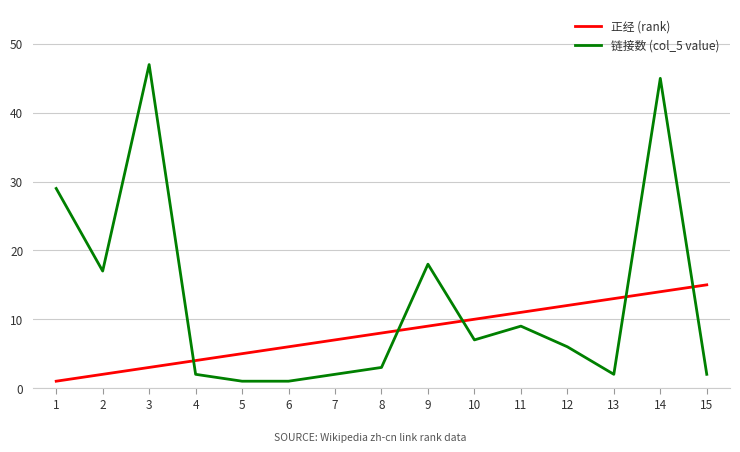

Between 2 and 14, which series saw the biggest shift?

链接数 (col_5 value)